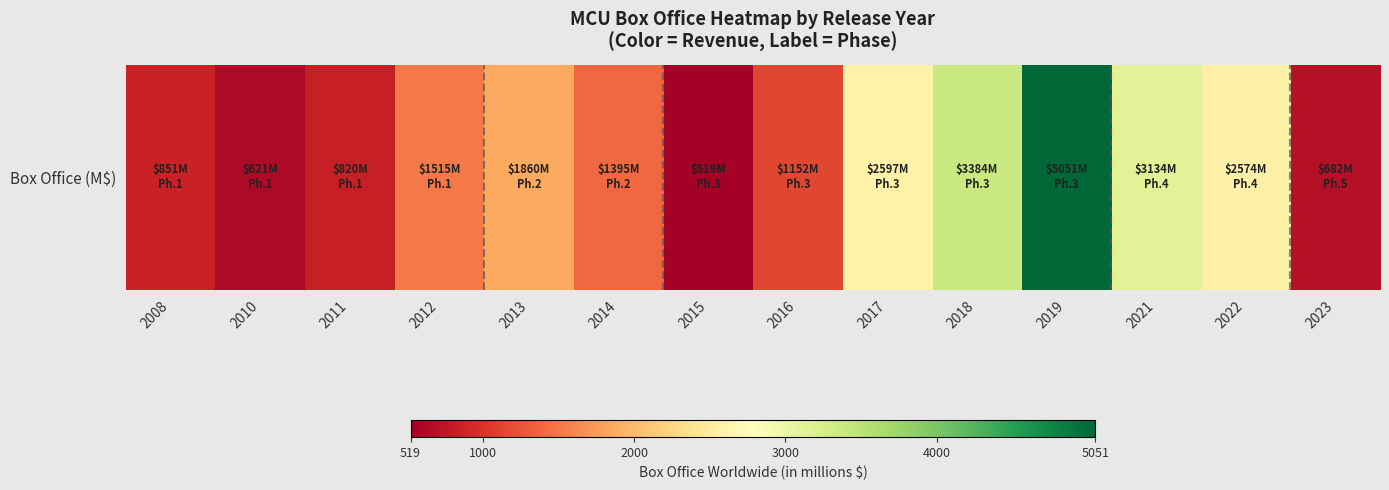

What is the average value?

1868